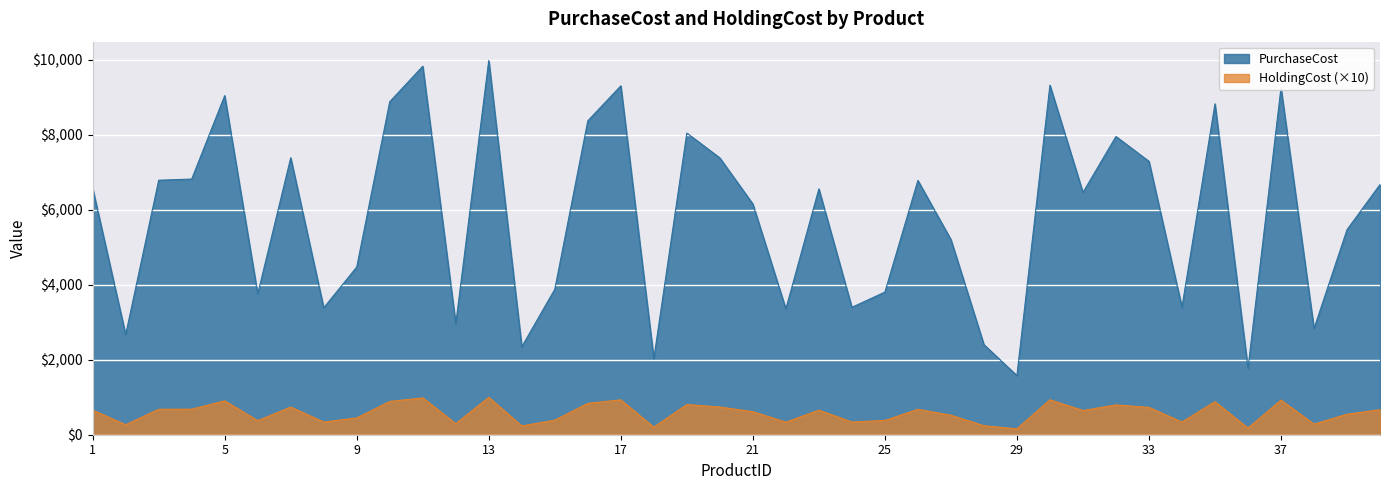

How many data points does each series have?

40